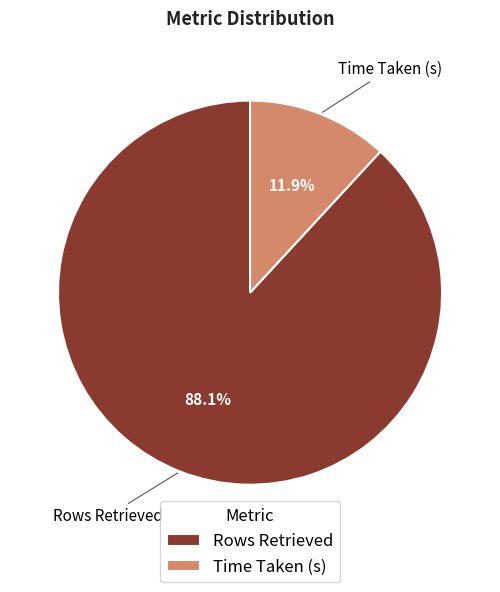

To the nearest percent, what is the combined percentage of Rows Retrieved and Time Taken (s)?

100%